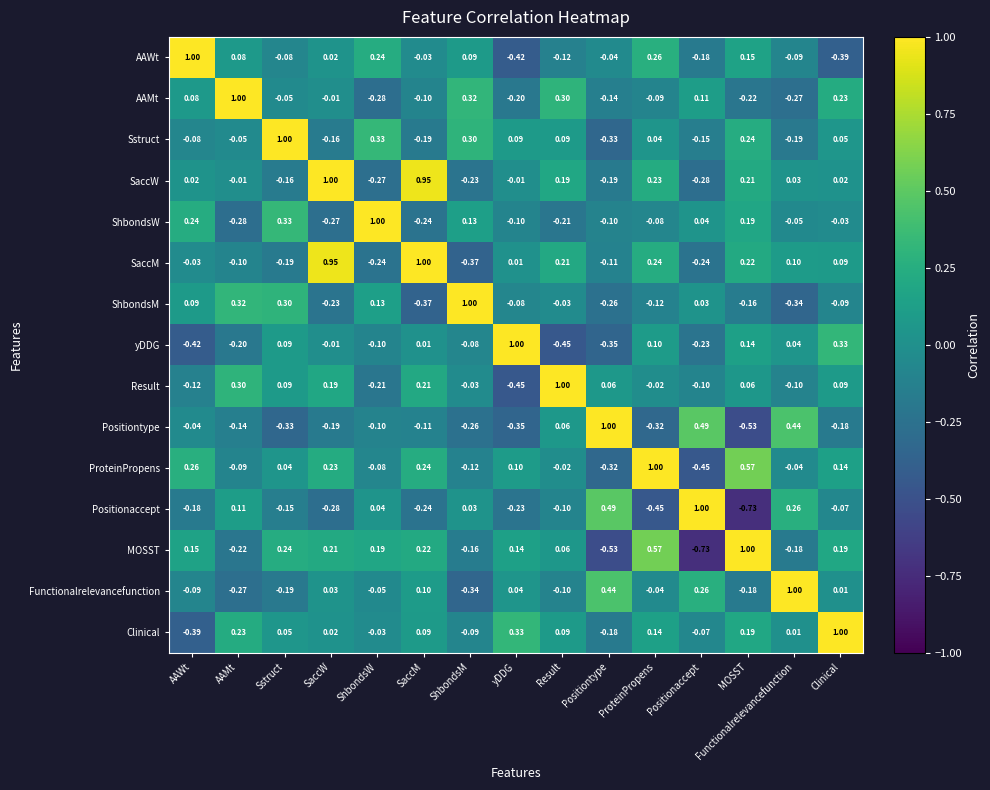

At which category is the sum across all series the highest?

SaccM